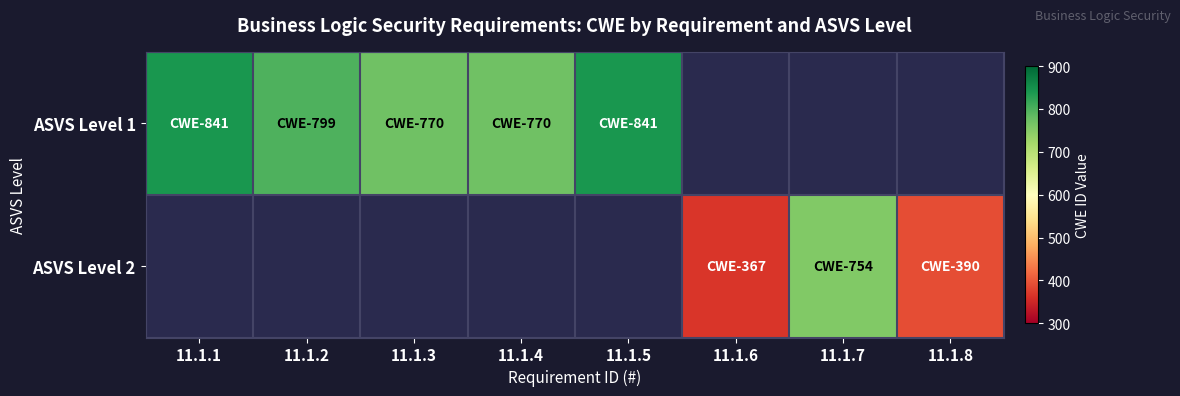

Which has a higher value, 11.1.8 or 11.1.7?

11.1.7